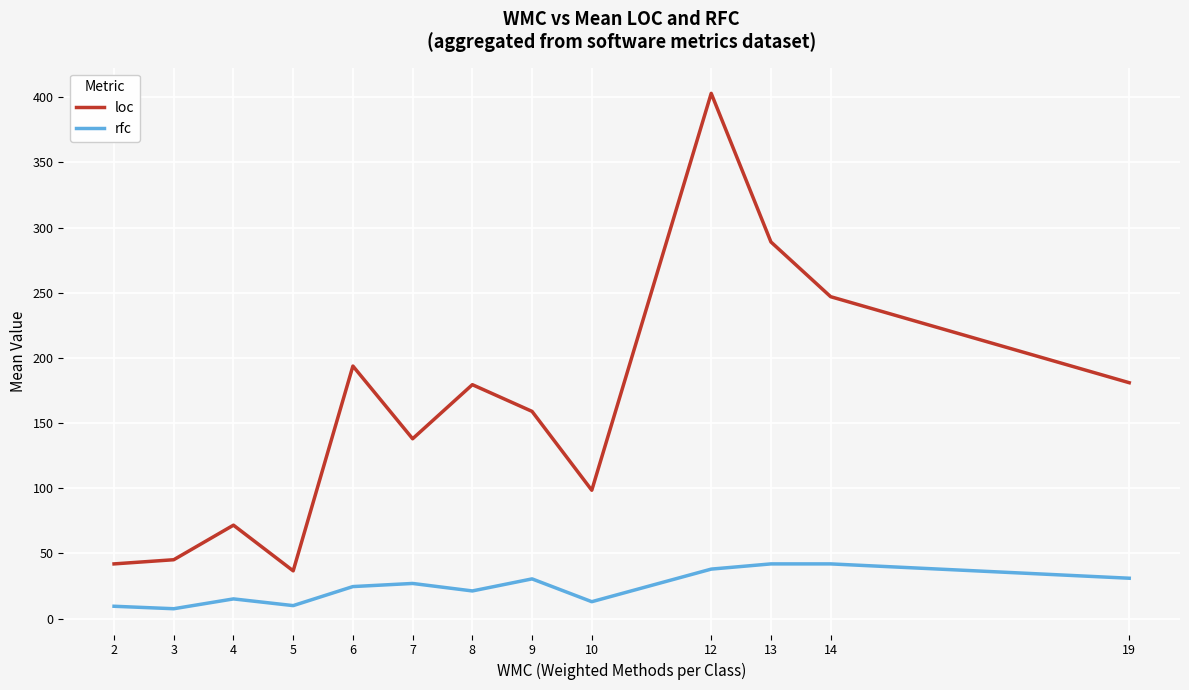

What is the smallest value displayed?

7.6